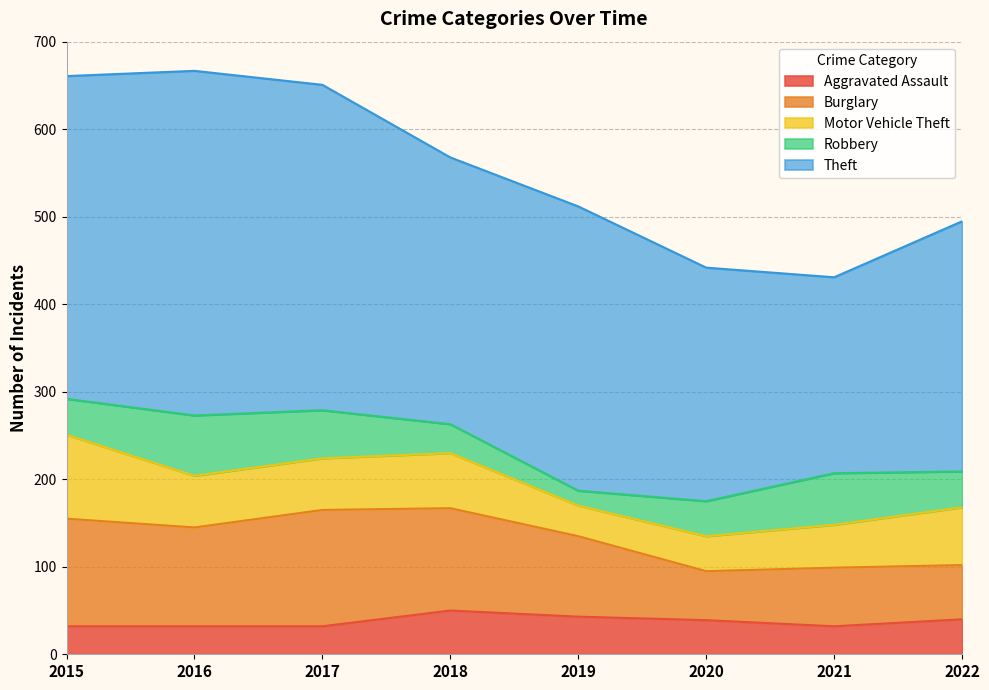

Reading left to right, transcribe all the data shown in this chart.

Aggravated Assault: 2015=32	2016=32	2017=32	2018=50	2019=43	2020=39	2021=32	2022=40
Burglary: 2015=123	2016=113	2017=133	2018=117	2019=92	2020=56	2021=67	2022=62
Motor Vehicle Theft: 2015=96	2016=59	2017=59	2018=63	2019=35	2020=40	2021=49	2022=66
Robbery: 2015=41	2016=69	2017=55	2018=33	2019=17	2020=40	2021=59	2022=41
Theft: 2015=369	2016=394	2017=372	2018=305	2019=325	2020=267	2021=224	2022=286